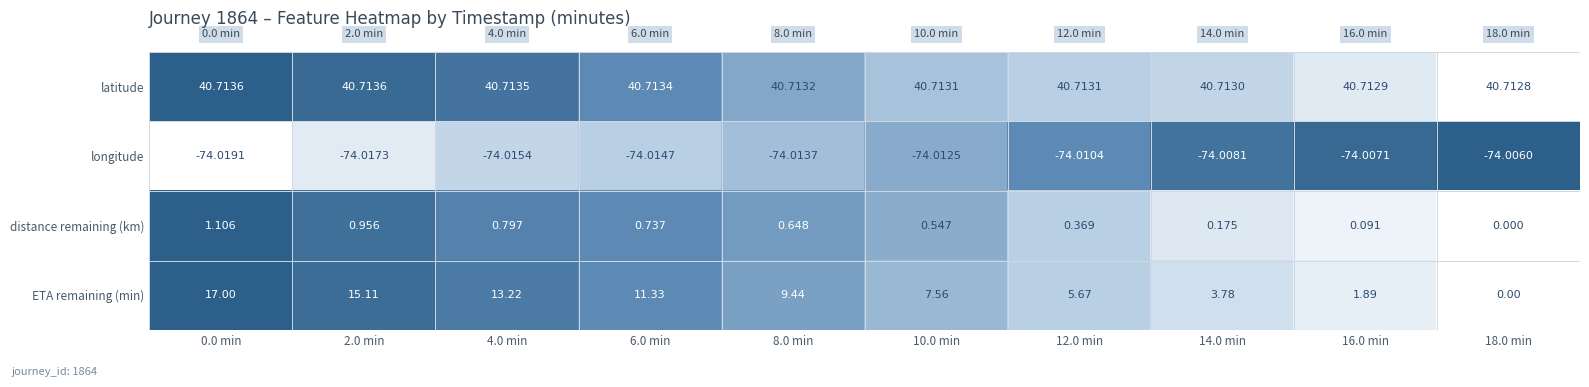

List the series in order of their peak value, lowest first.

longitude, distance remaining (km), ETA remaining (min), latitude